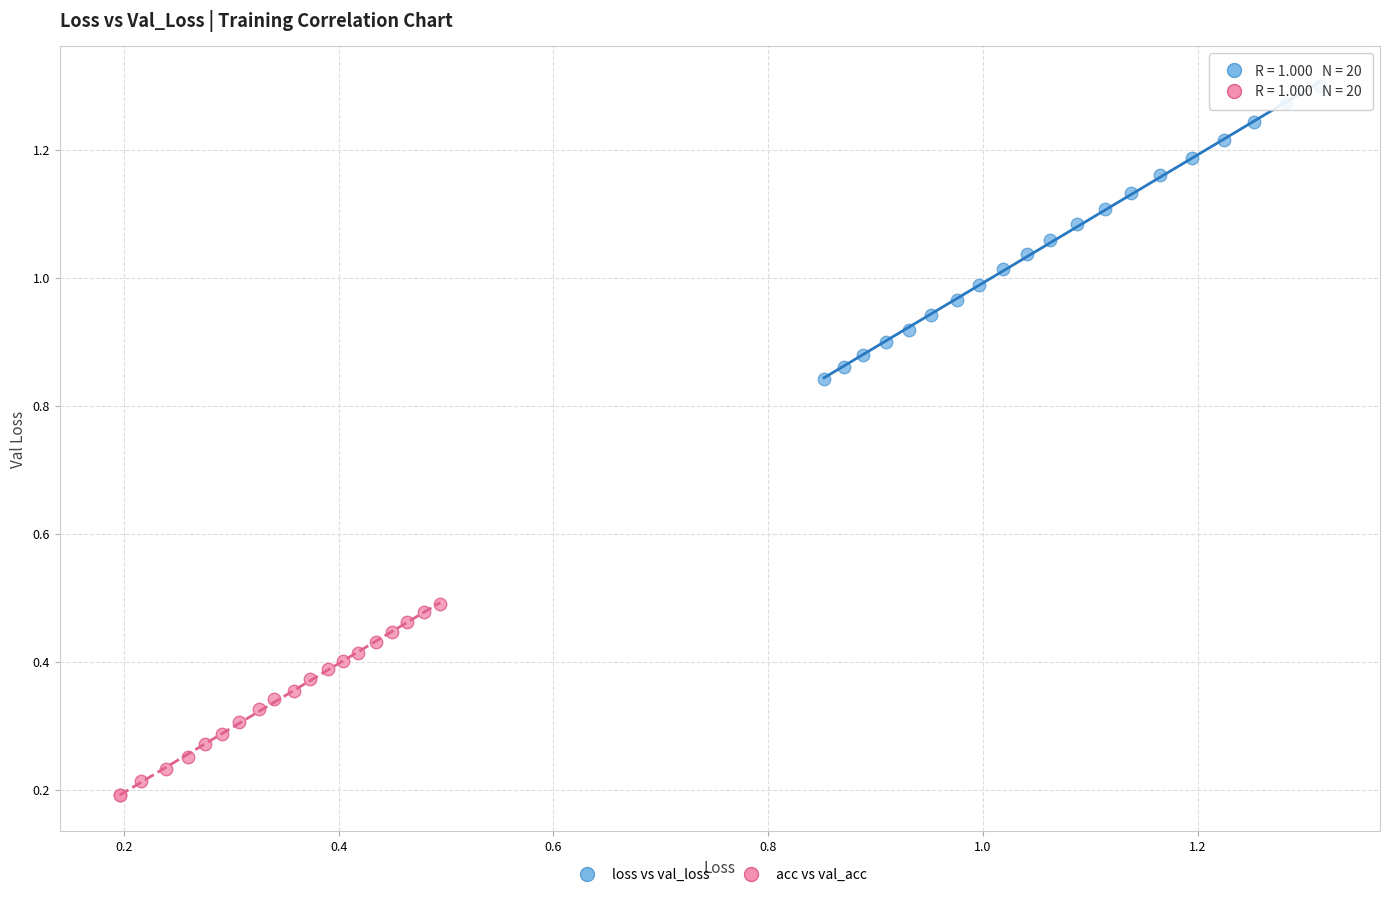

Which series contains the lowest Y value?

acc vs val_acc